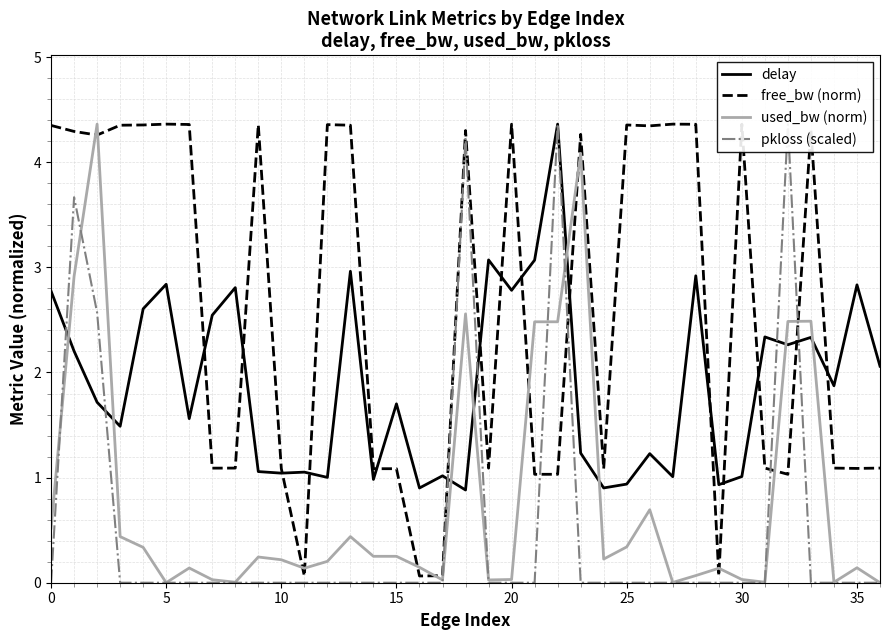

Which series ends up on top after the final intersection of free_bw (norm) and pkloss (scaled)?

free_bw (norm)